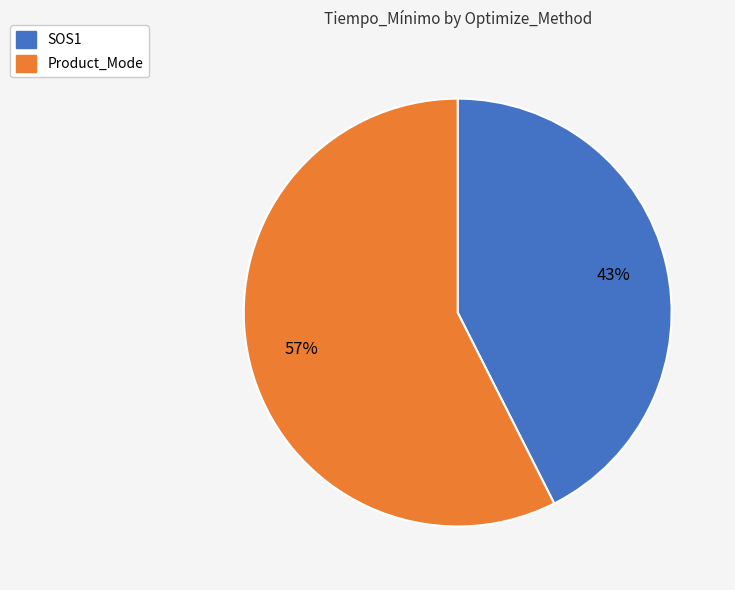

Which category has the smallest portion of the pie?

SOS1